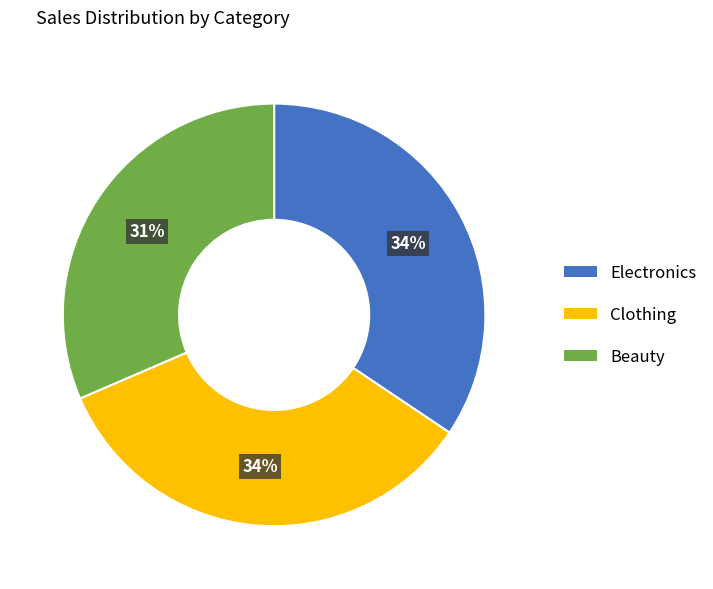

To the nearest percent, what portion does Beauty represent?

31%